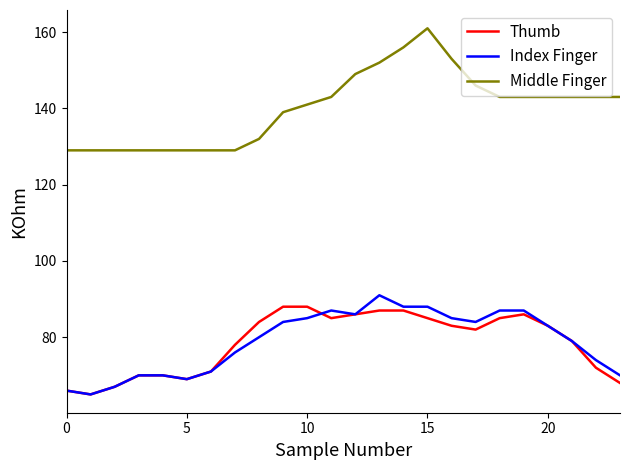

Which series has the largest total across all categories?

Middle Finger